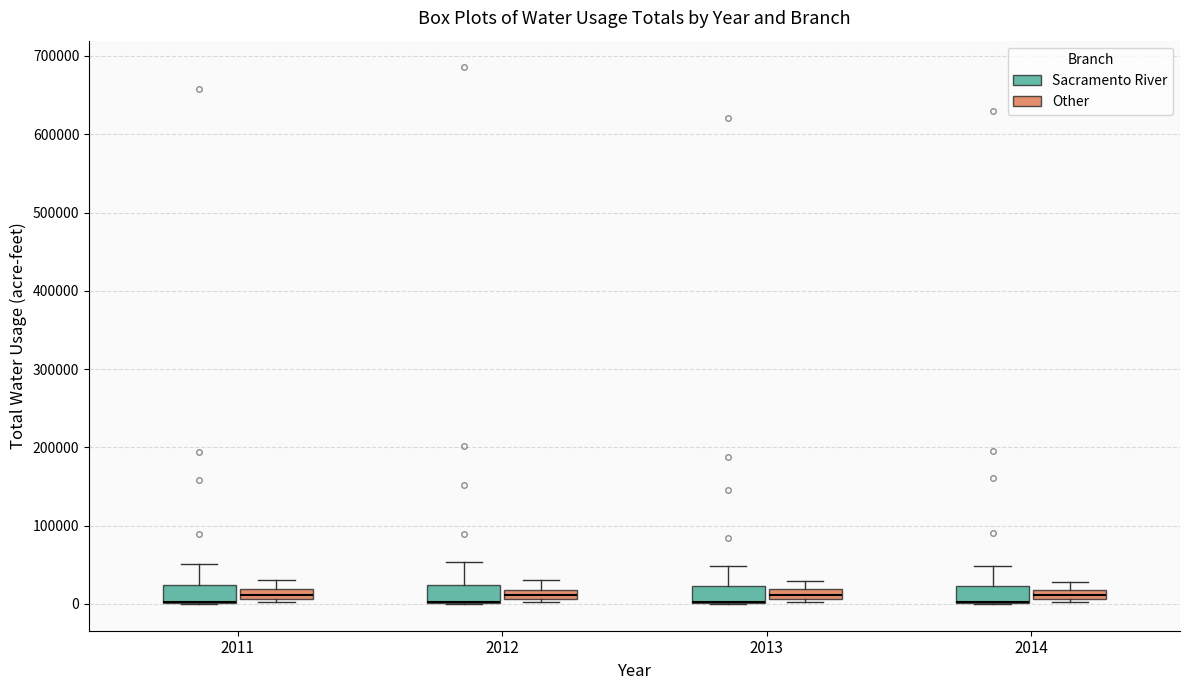

Where is the lower edge of the box for 2012 (Sacramento River) on the y-axis? The values are not printed on the chart, so give them approximately, as read against the axis.

0